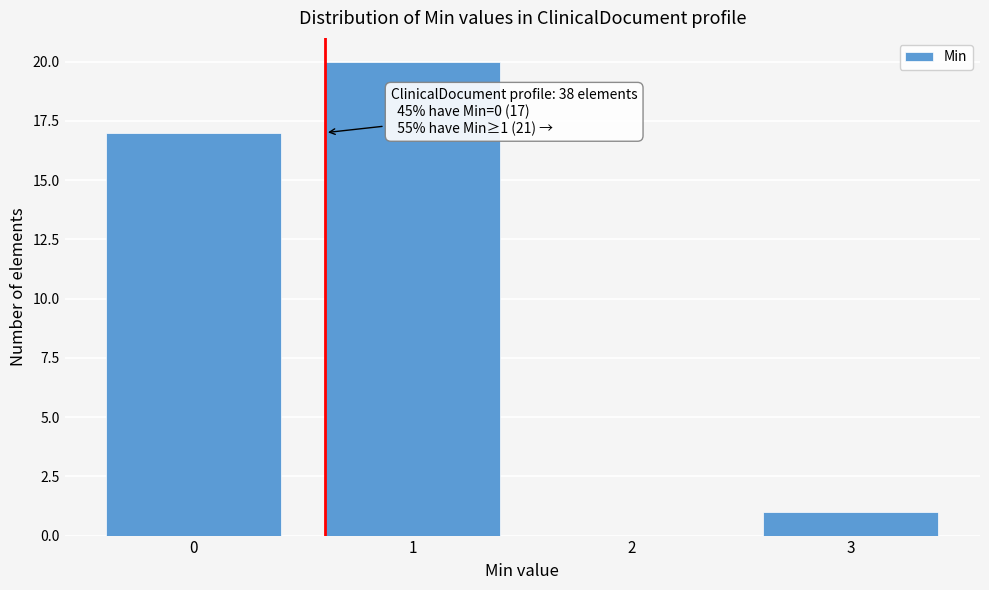

Reading left to right, extract all data points from this chart.

0=17	1=20	2=0	3=1